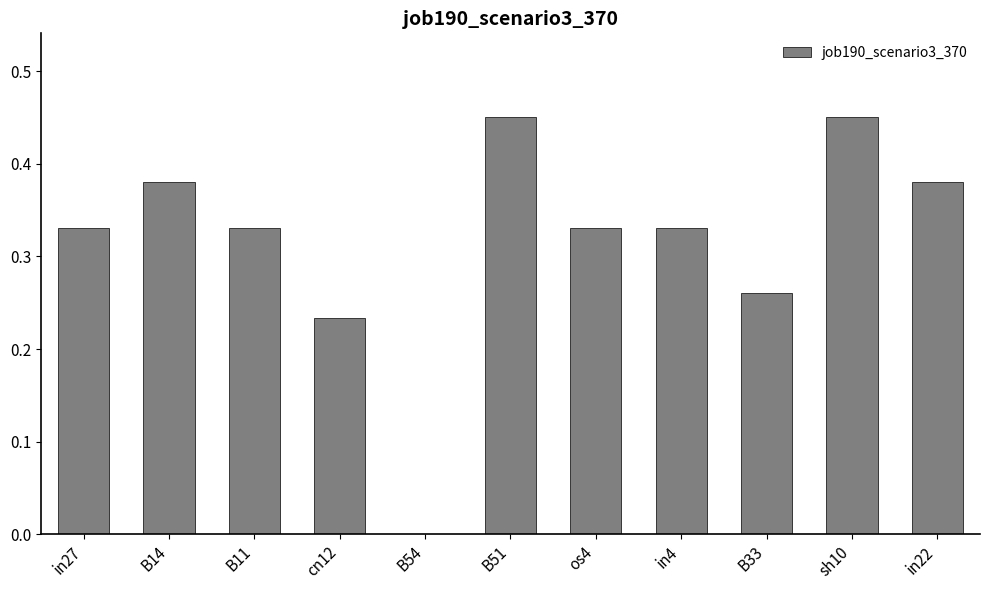

Which has a higher value, B33 or B14?

B14